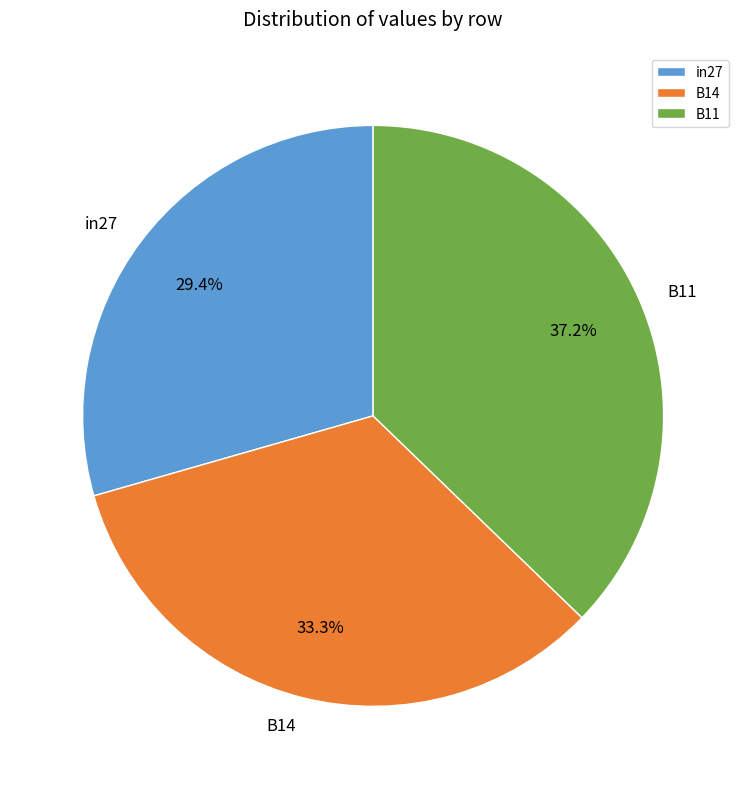

Rank the categories by value from lowest to highest.

in27, B14, B11